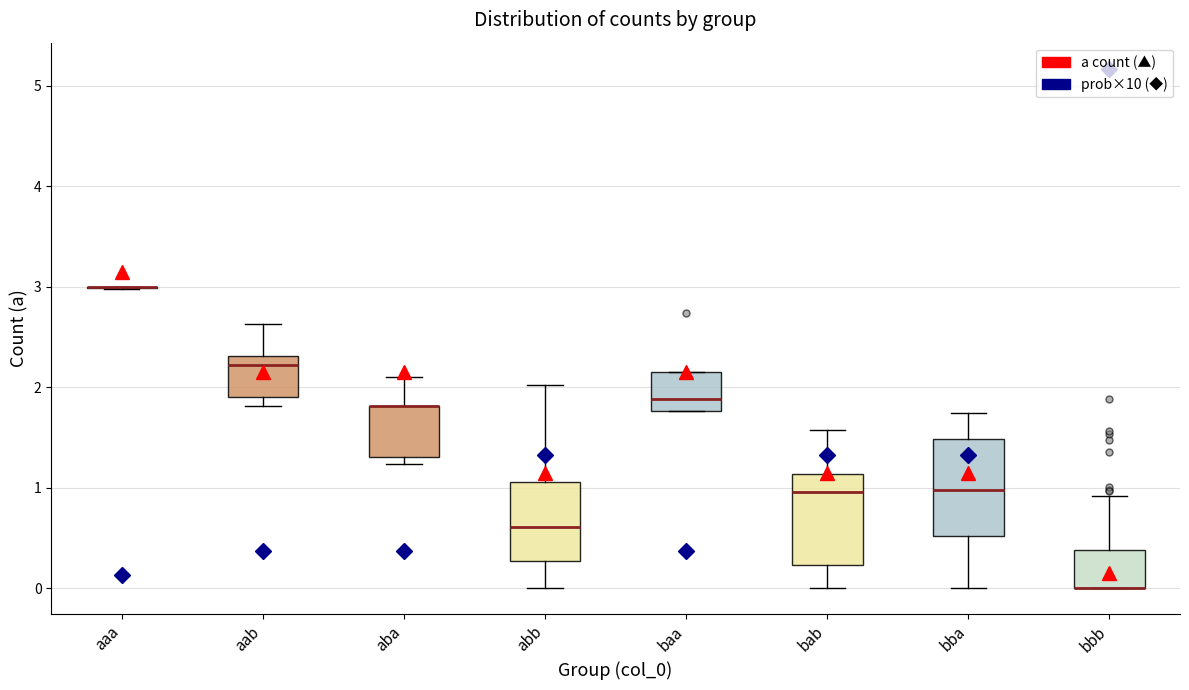

Reading left to right, read every box against the y-axis: the position of its median line, the range the box covers, and the ends of its whiskers. The values are not printed on the chart, so give them approximately, as read against the axis.

aaa: box collapsed to a line at 3.0, whiskers 3.0 to 3.0
aab: median 2.2, box 1.9 to 2.3, whiskers 1.8 to 2.6
aba: median 1.8 (drawn on the box's upper edge), box 1.3 to 1.8, whiskers 1.2 to 2.1
abb: median 0.6, box 0.3 to 1.1, whiskers 0.0 to 2.0
baa: median 1.9, box 1.8 to 2.2, whiskers 1.8 to 2.2
bab: median 1.0, box 0.2 to 1.1, whiskers 0.0 to 1.6
bba: median 1.0, box 0.5 to 1.5, whiskers 0.0 to 1.7
bbb: median 0.0 (drawn on the box's lower edge), box 0.0 to 0.4, whiskers 0.0 to 0.9